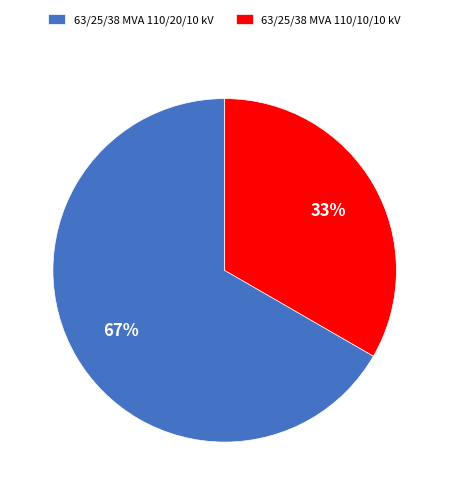

To the nearest percent, what percentage of the pie is 63/25/38 MVA 110/20/10 kV?

67%